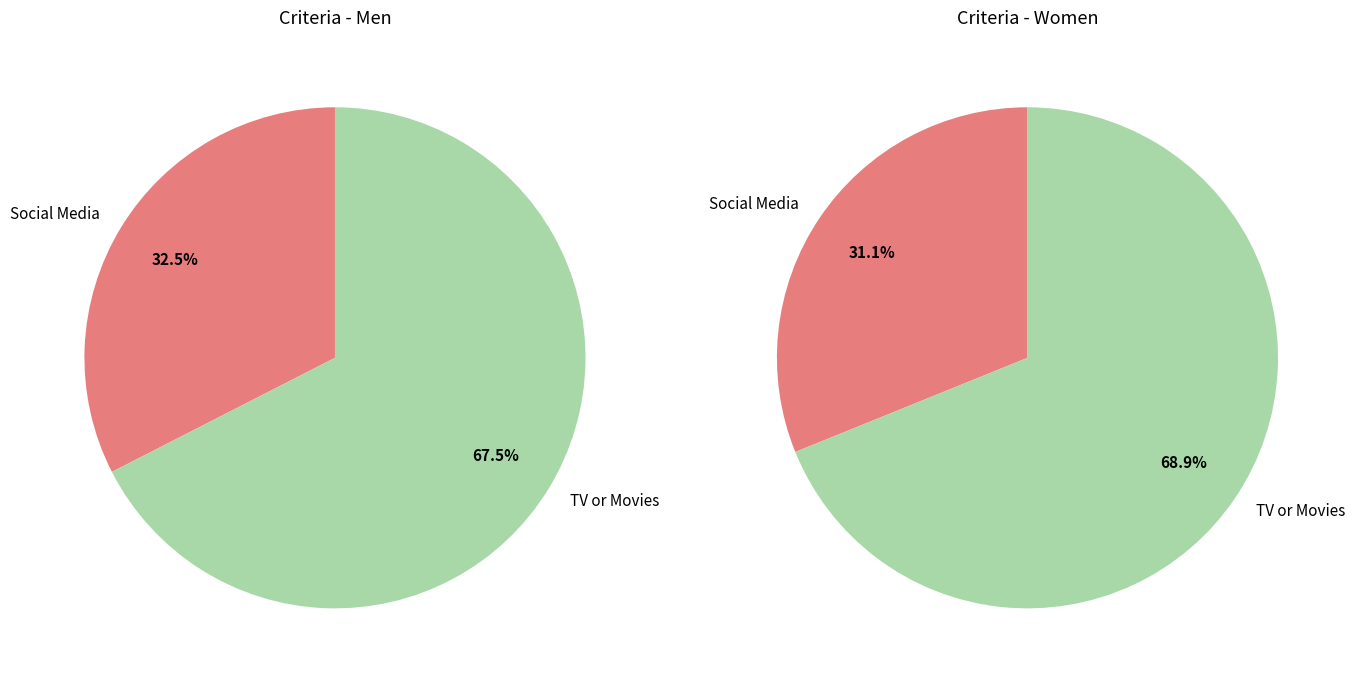

At TV or Movies, list the series in order from largest to smallest.

women, men